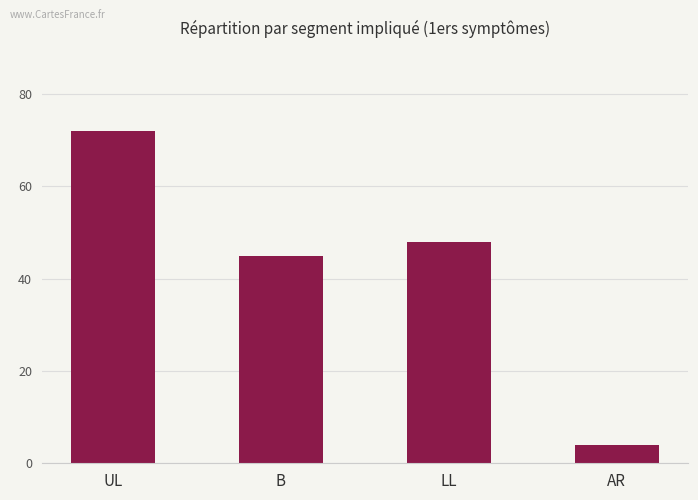

Rank the categories by value from highest to lowest.

UL, LL, B, AR